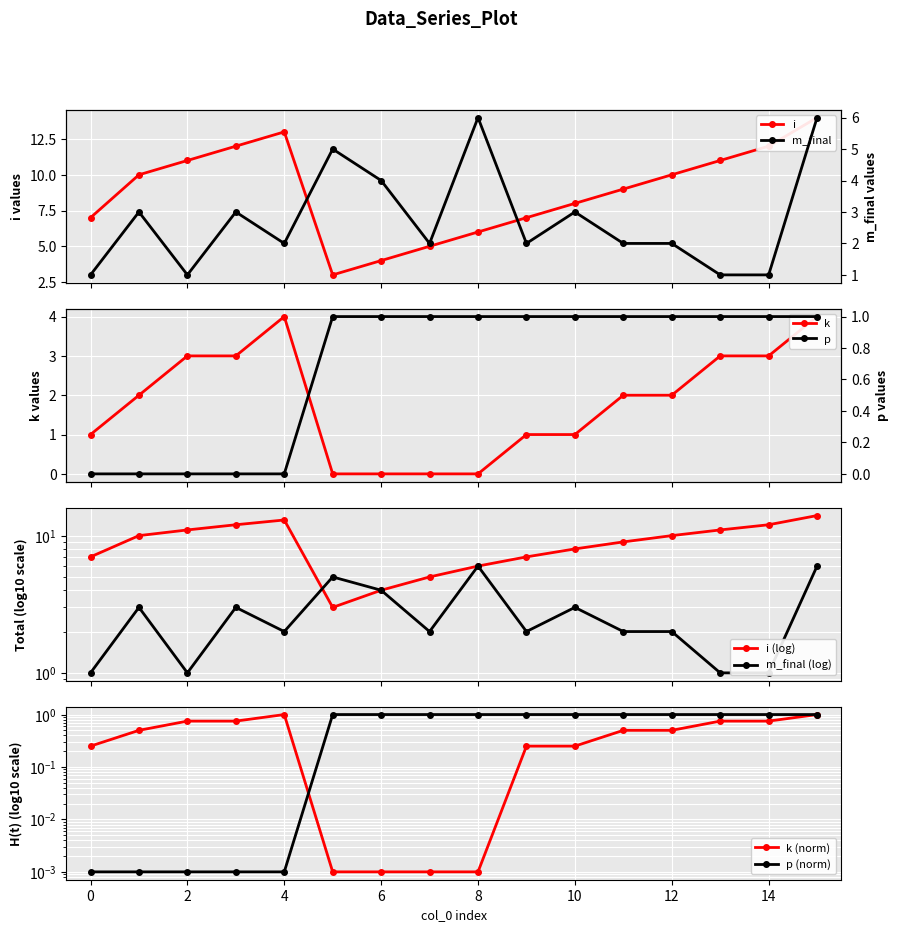

Between 6 and 14, which is larger?

14